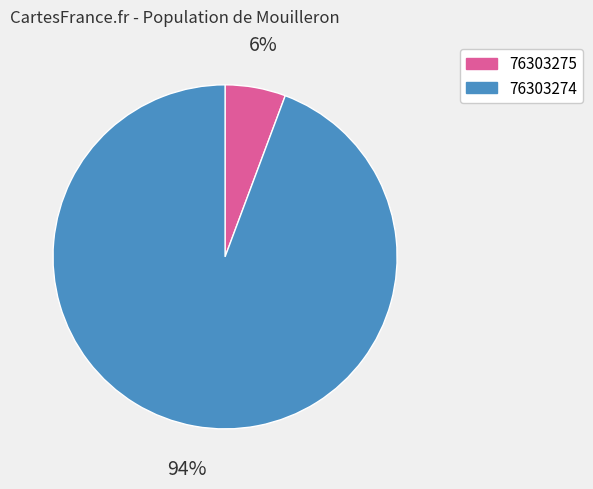

To the nearest percent, what is the combined percentage of 76303274 and 76303275?

100%